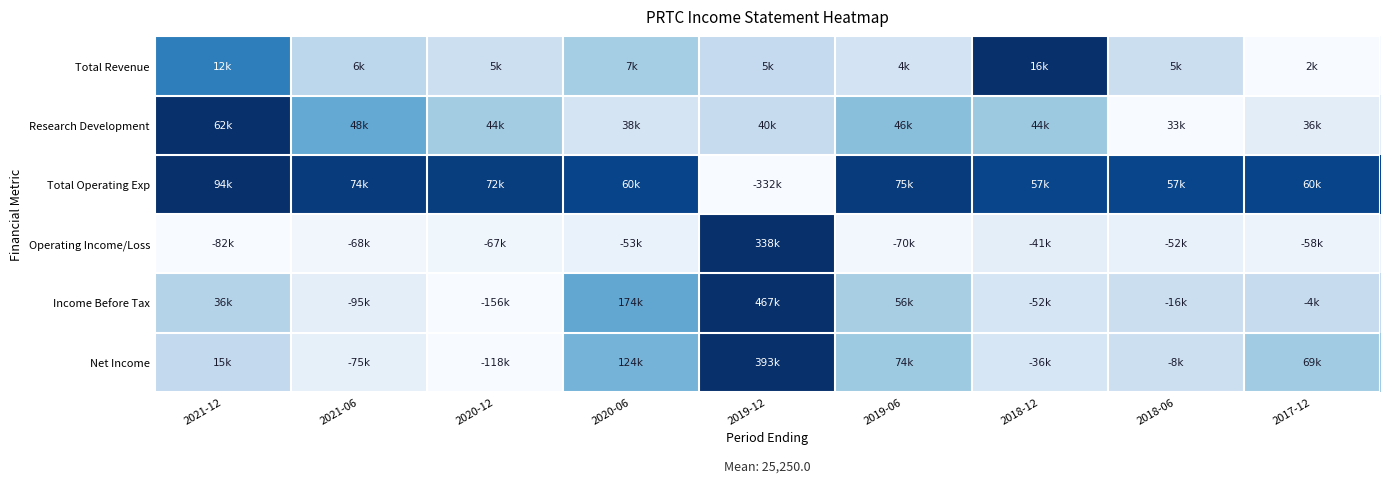

Reading left to right, list all the values displayed in this chart.

Total Revenue: 2021-12=0.7	2021-06=0.3	2020-12=0.2	2020-06=0.4	2019-12=0.3	2019-06=0.2	2018-12=1.0	2018-06=0.2	2017-12=0.0
Research Development: 2021-12=1.0	2021-06=0.5	2020-12=0.4	2020-06=0.2	2019-12=0.2	2019-06=0.4	2018-12=0.4	2018-06=0.0	2017-12=0.1
Total Operating Exp: 2021-12=1.0	2021-06=1.0	2020-12=0.9	2020-06=0.9	2019-12=0.0	2019-06=1.0	2018-12=0.9	2018-06=0.9	2017-12=0.9
Operating Income/Loss: 2021-12=0.0	2021-06=0.0	2020-12=0.0	2020-06=0.1	2019-12=1.0	2019-06=0.0	2018-12=0.1	2018-06=0.1	2017-12=0.1
Income Before Tax: 2021-12=0.3	2021-06=0.1	2020-12=0.0	2020-06=0.5	2019-12=1.0	2019-06=0.3	2018-12=0.2	2018-06=0.2	2017-12=0.2
Net Income: 2021-12=0.3	2021-06=0.1	2020-12=0.0	2020-06=0.5	2019-12=1.0	2019-06=0.4	2018-12=0.2	2018-06=0.2	2017-12=0.4